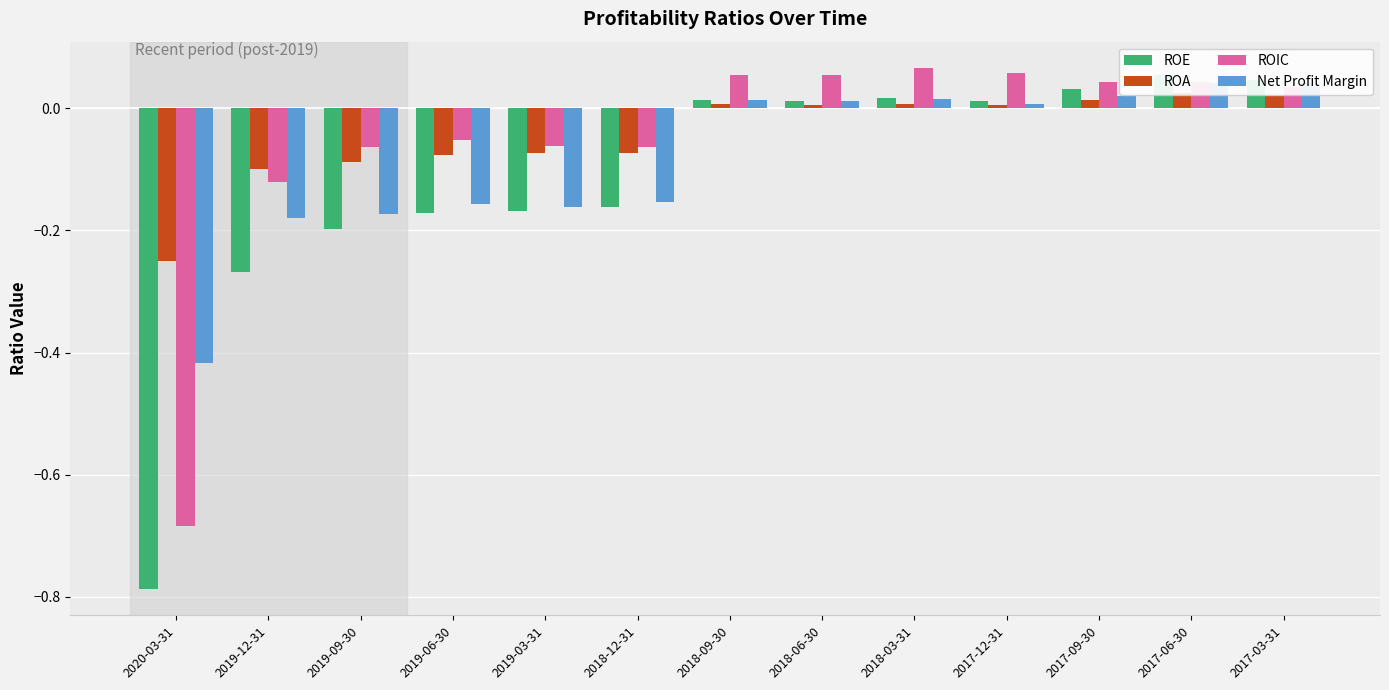

What position from the left is 2018-12-31?

6